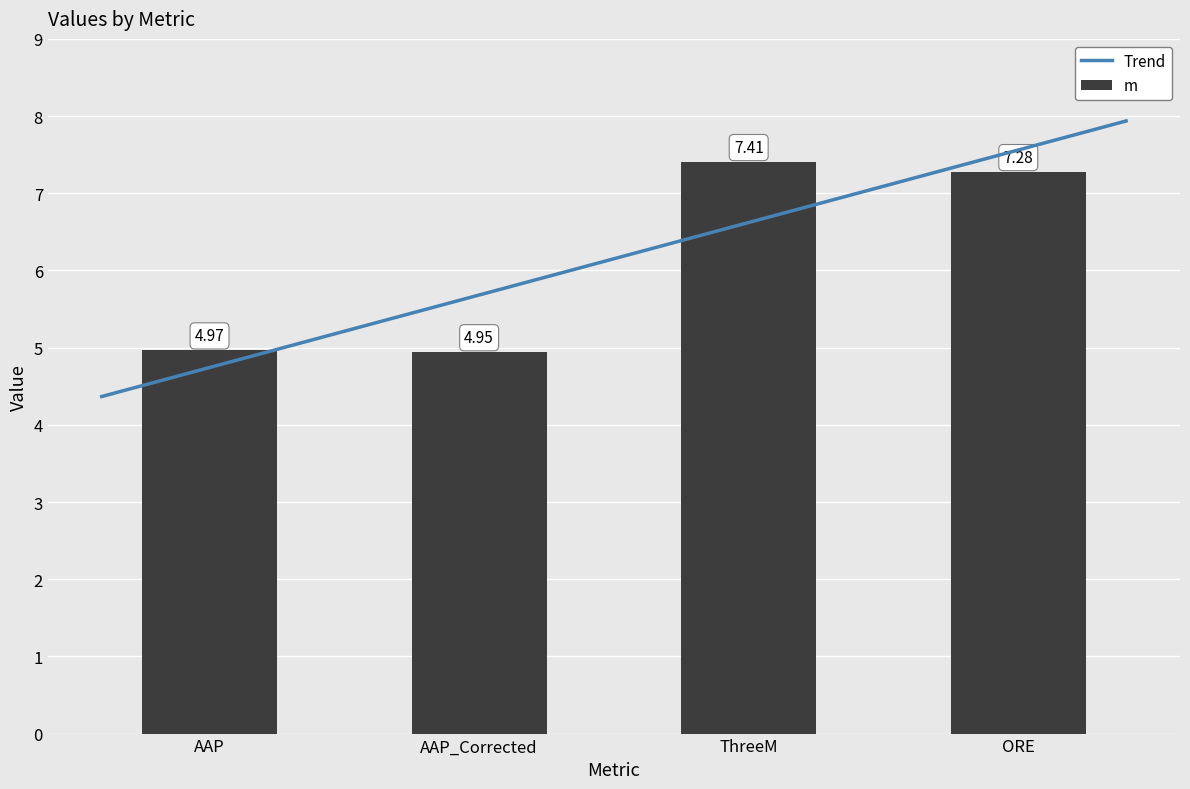

Is it true that the value at AAP is 5.0?

True